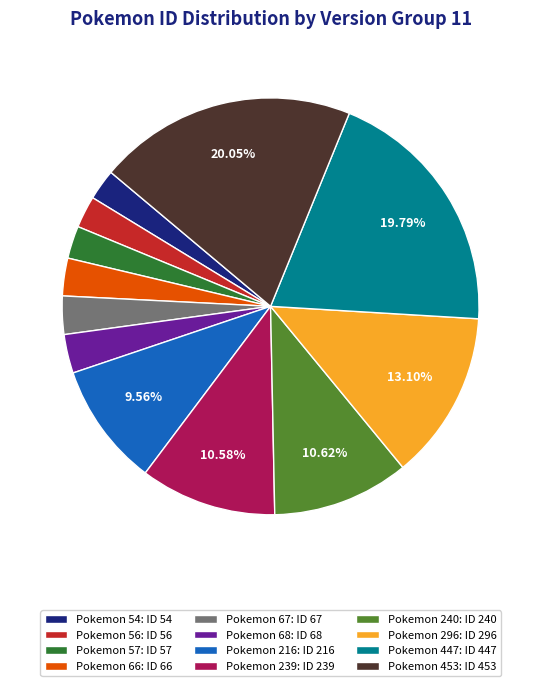

Do Pokemon 57: ID 57 and Pokemon 56: ID 56 together represent more than half of the pie?

No